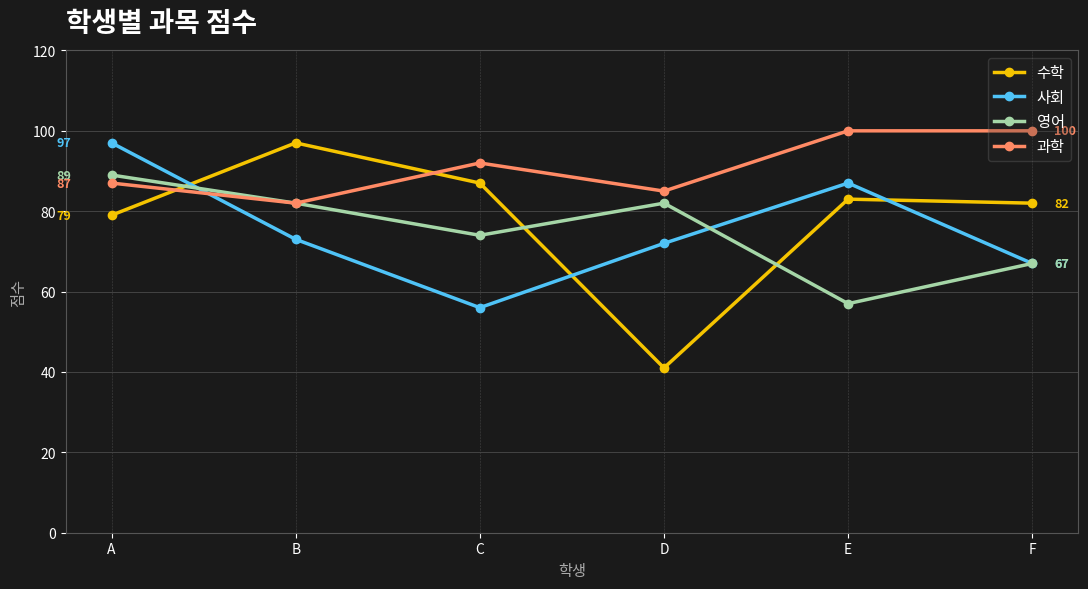

What is the value of the 영어 point at the 3rd from the left?

74